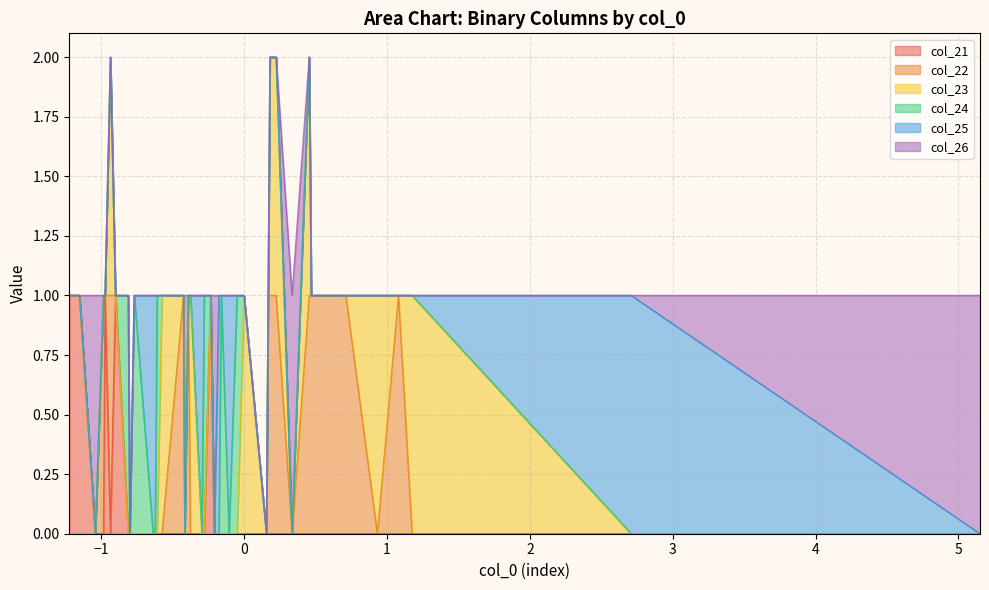

Rank the categories by col_23 value from highest to lowest.

2, 9, 15, 16, 22, 23, 29, 30, 36, 0, 1, 3, 4, 5, 6, 7, 8, 10, 11, 12, 13, 14, 17, 18, 19, 20, 21, 24, 25, 26, 27, 28, 31, 32, 33, 34, 35, 37, 38, 39